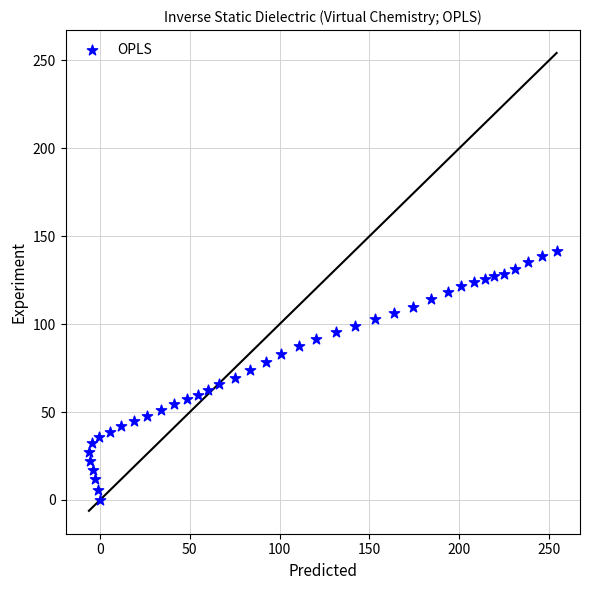

What is the range of X values (max minus min)?

260.4